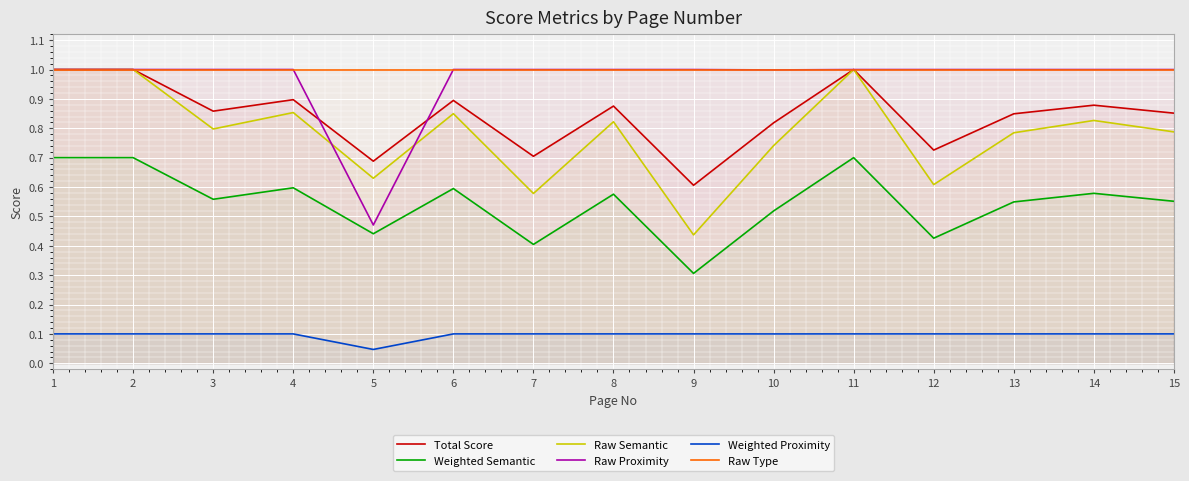

True or false: Weighted Proximity has a value of 0.1 at 8.

True